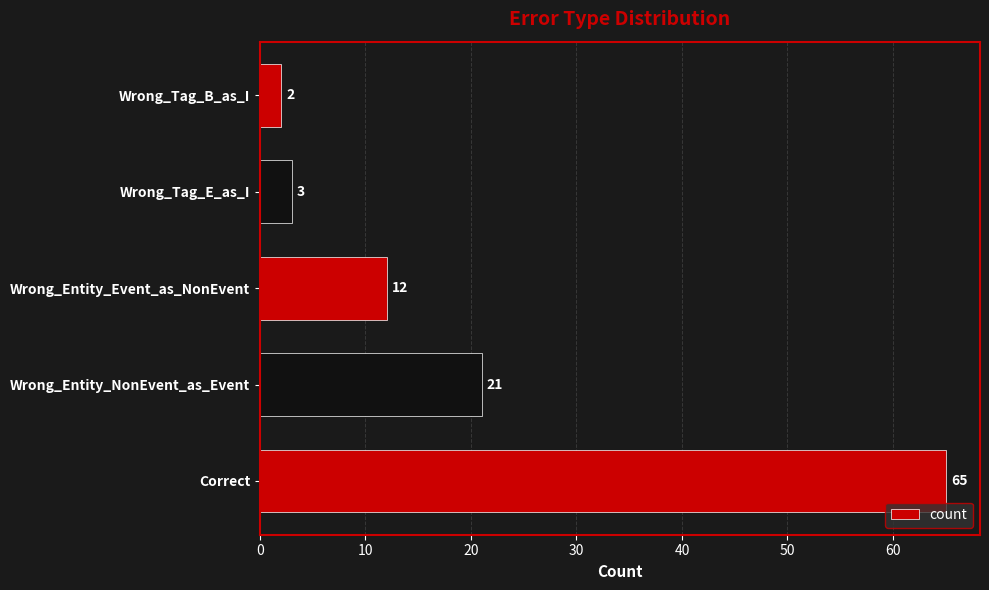

What is the minimum value shown in the chart?

2